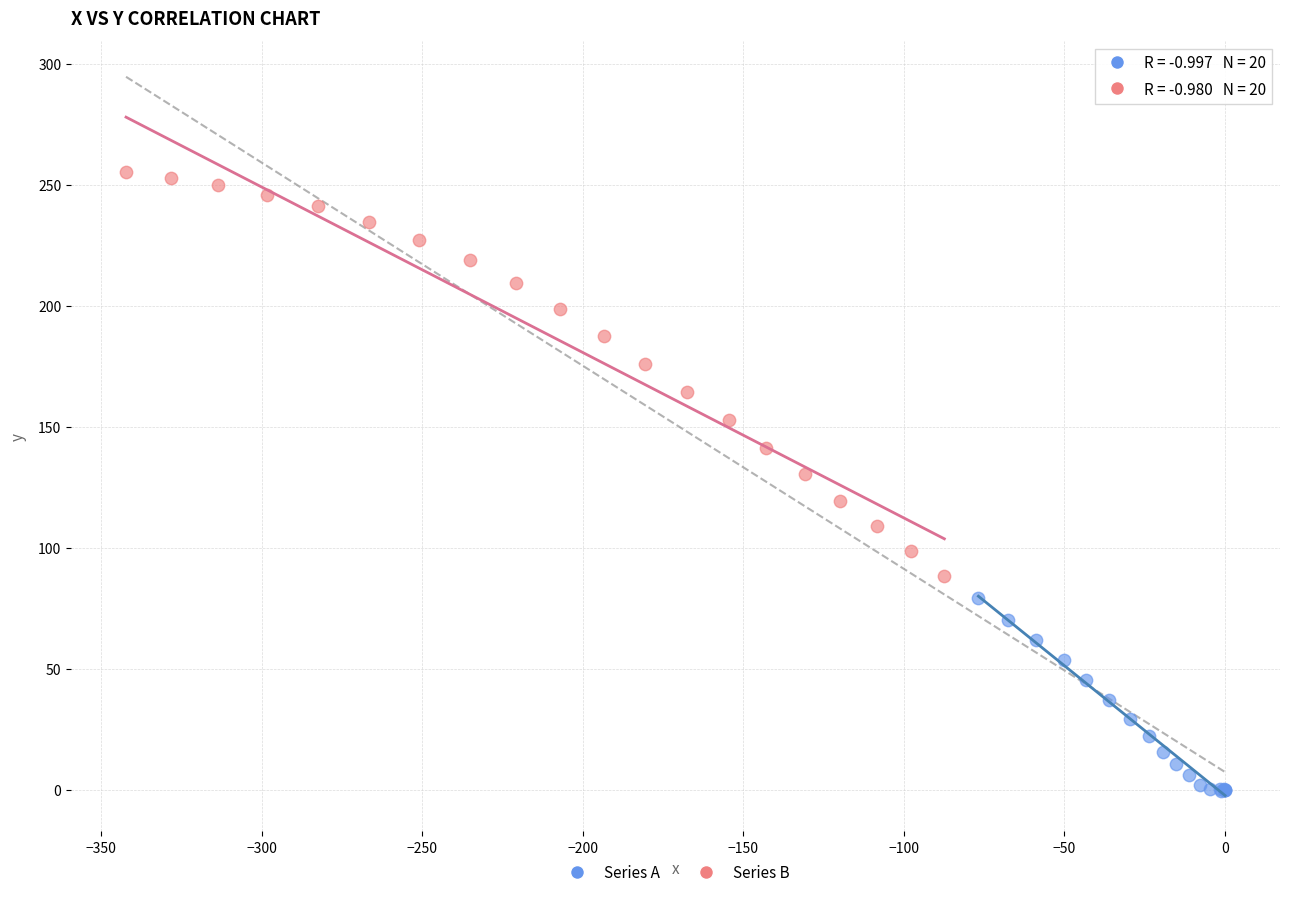

Which series has the widest spread of Y values?

Series B